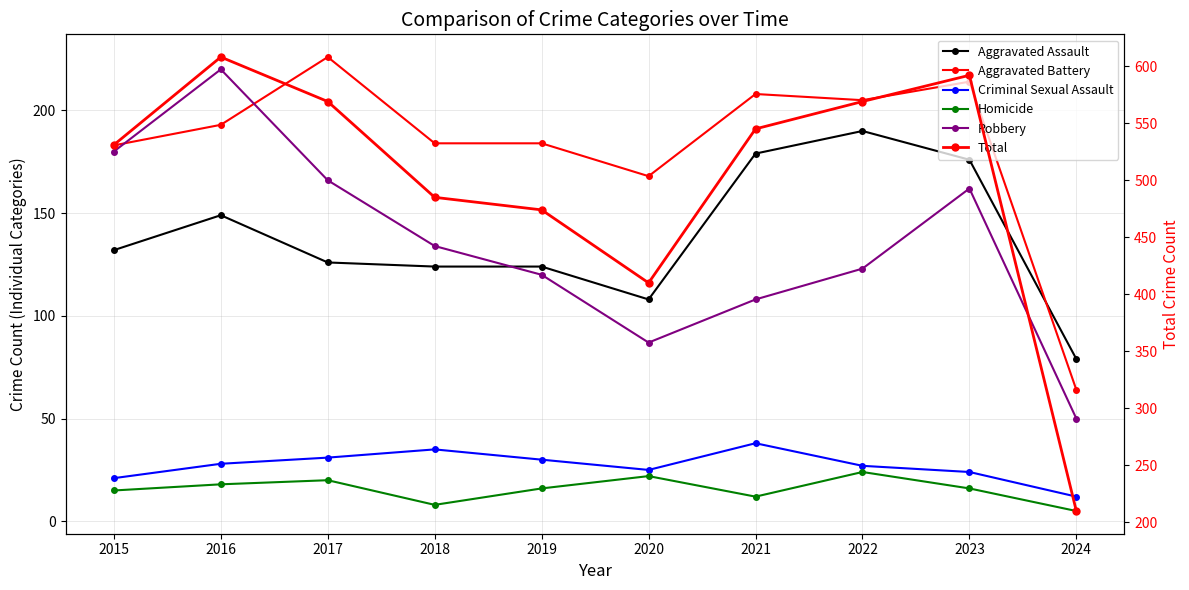

At which category does the chart reach its peak across all series?

2016